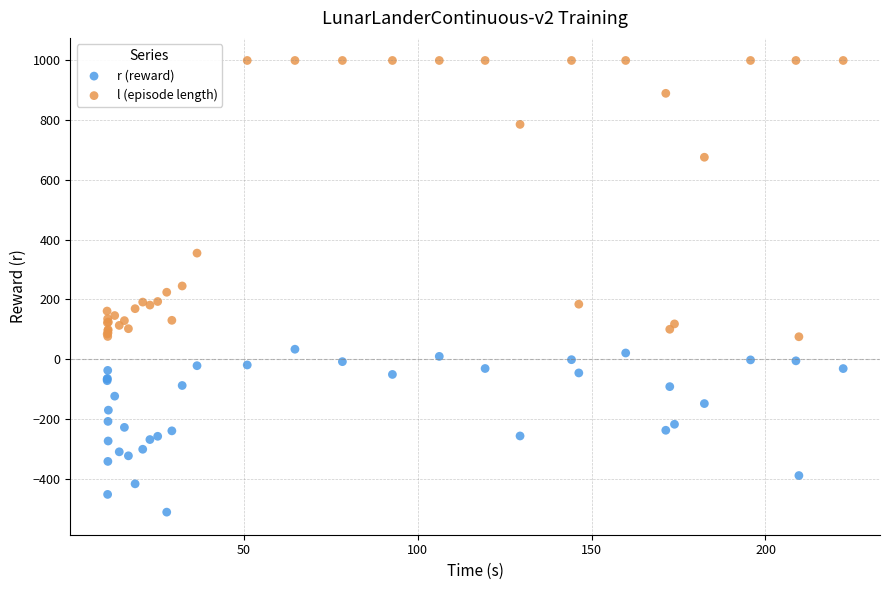

In the l (episode length) series, what Y value is closest to 537?

676.0